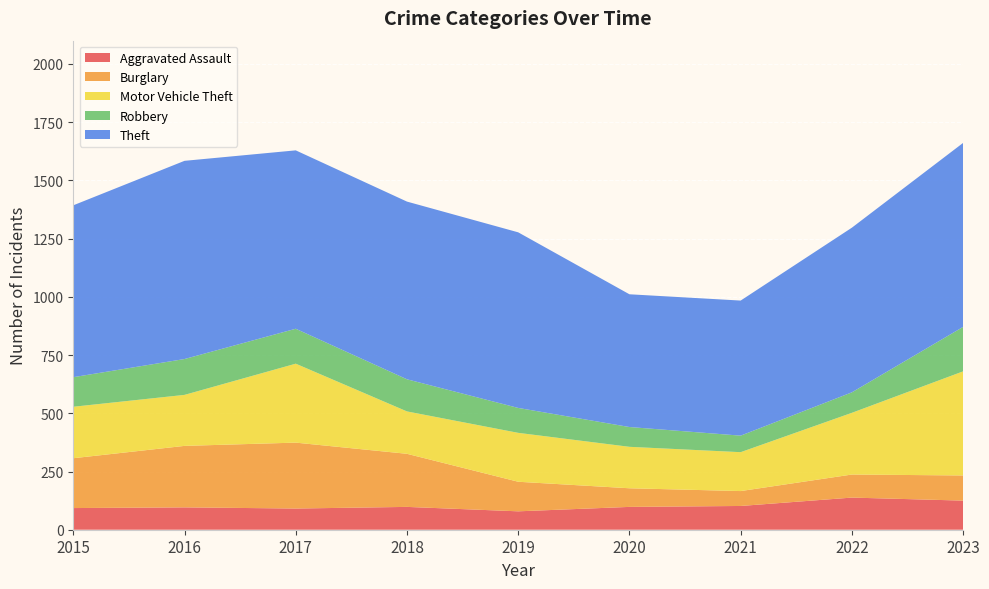

Reading left to right, list all the values displayed in this chart.

Aggravated Assault: 93	96	91	98	79	98	102	138	125
Burglary: 214	264	283	228	127	80	64	99	108
Motor Vehicle Theft: 221	219	339	182	210	178	167	265	447
Robbery: 127	154	150	138	107	85	71	88	191
Theft: 738	851	766	763	754	570	580	707	790